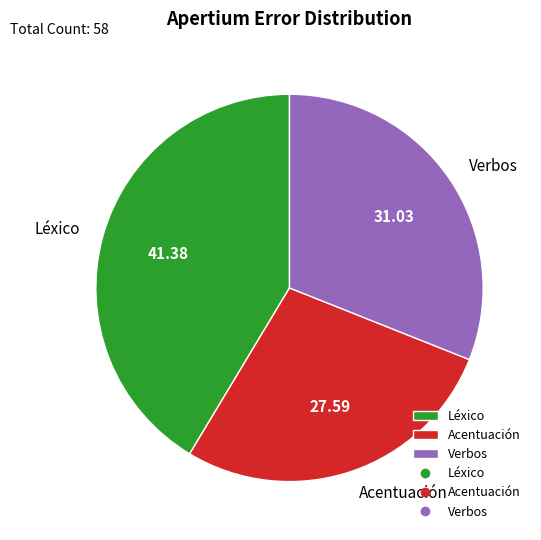

The Verbos slice represents 31% of the pie. True or false?

True